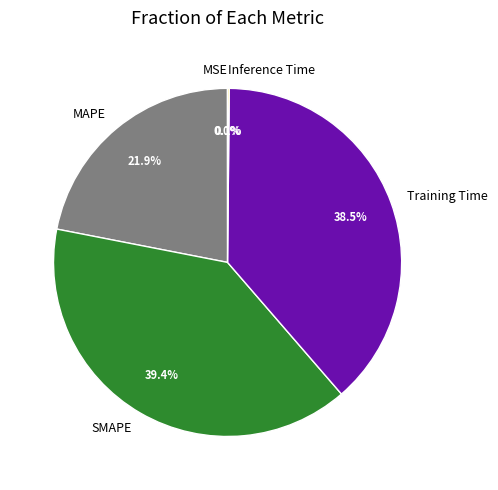

To the nearest percent, what portion does MAPE represent?

22%